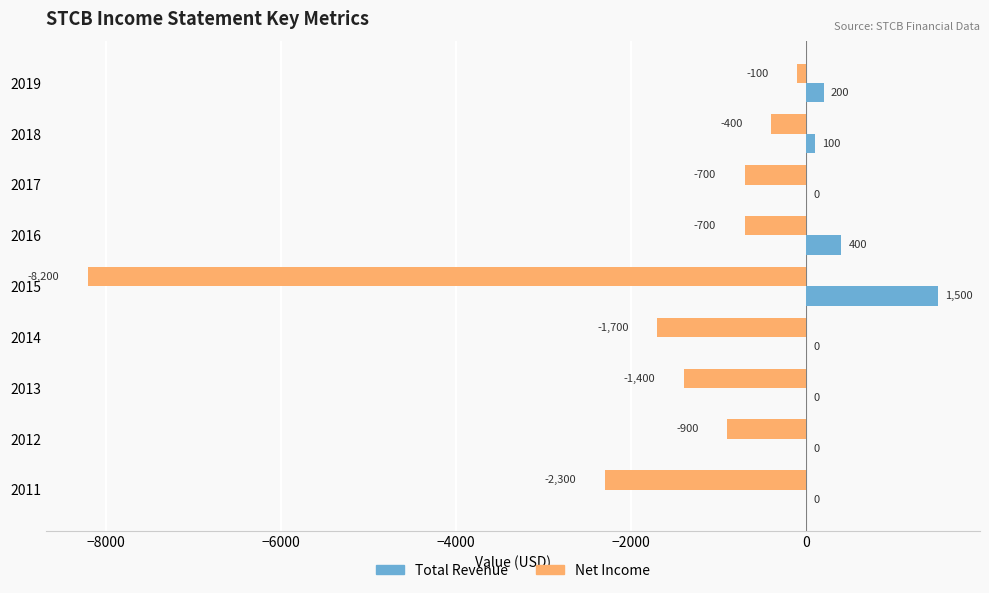

True or false: Total Revenue has a value of 100 at 2018.

True